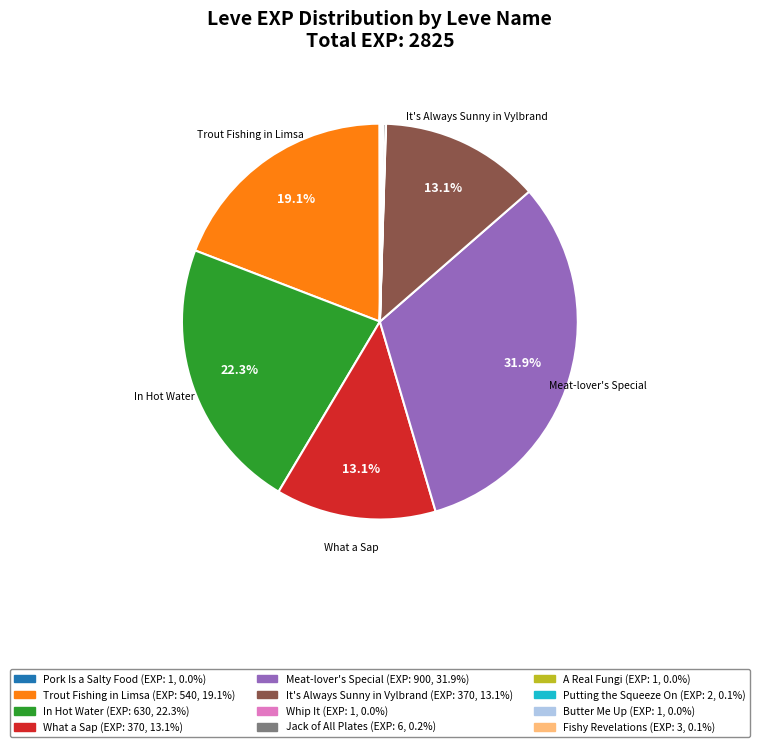

What portion of the pie excludes Trout Fishing in Limsa?

80.9%